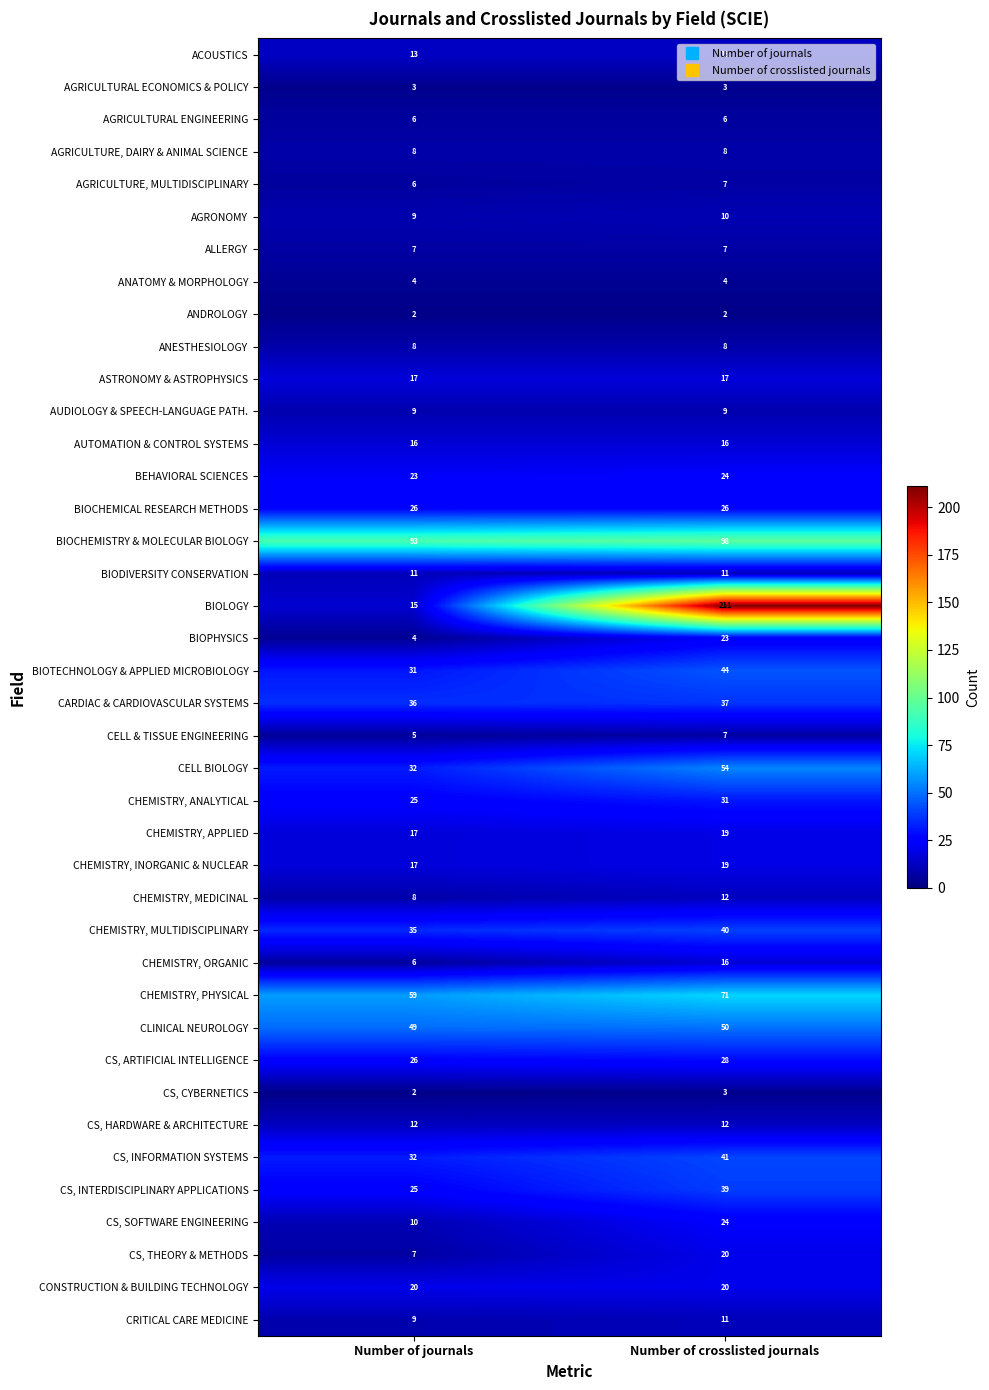

What is the difference between the highest and lowest values at Number of journals?

91